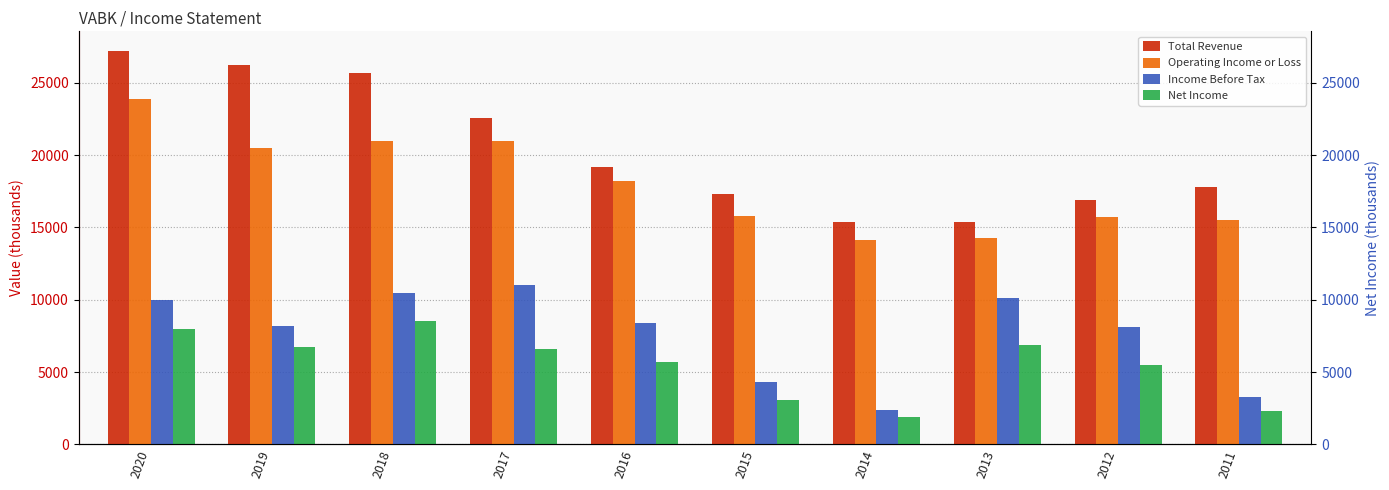

Which series has the largest range (max minus min)?

Total Revenue